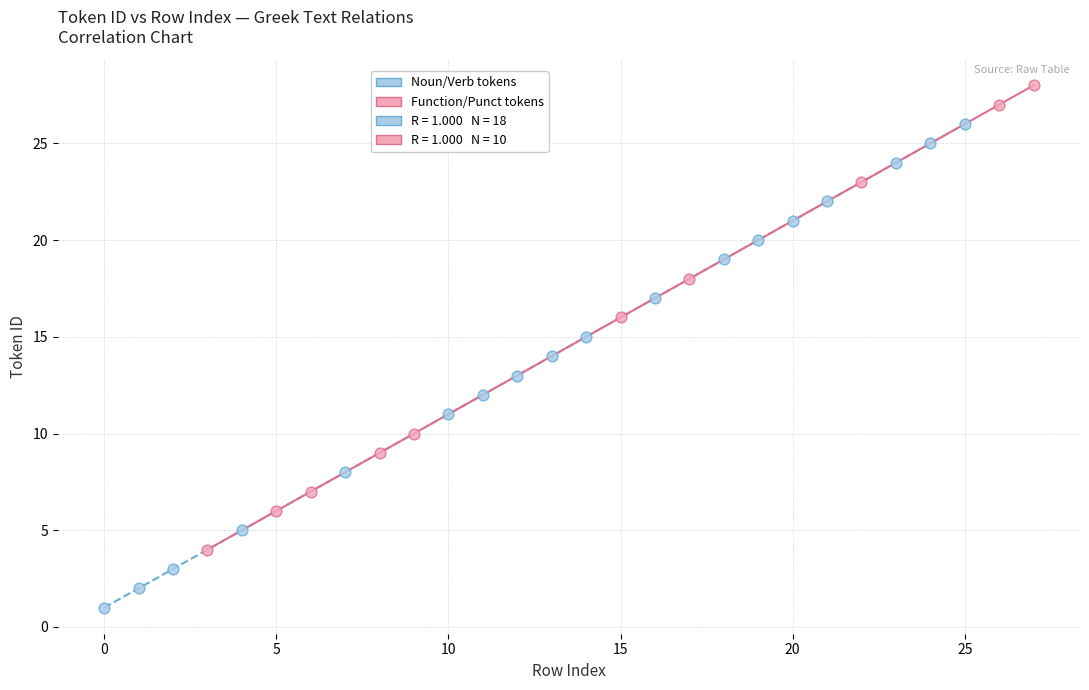

Which series reaches the minimum Y coordinate?

Noun/Verb tokens